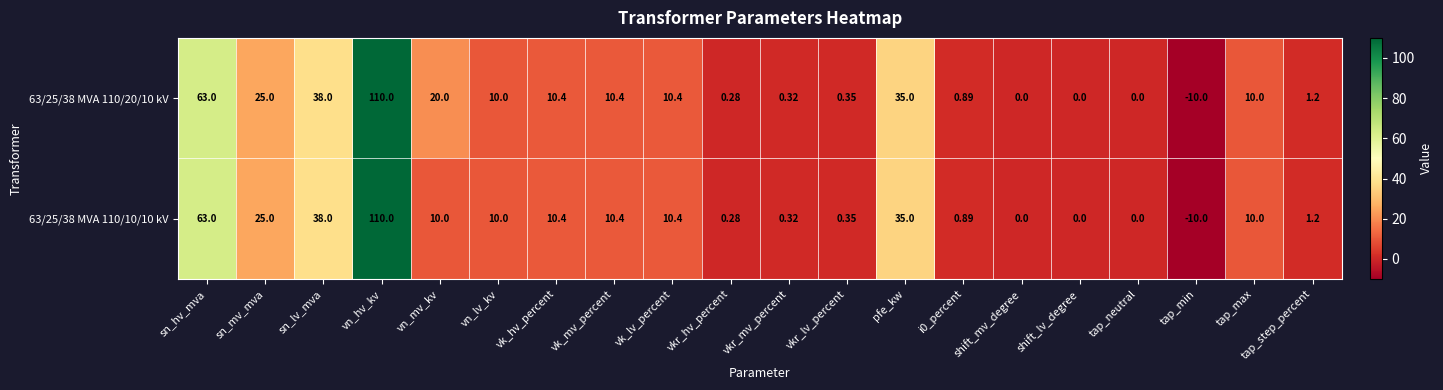

Is the value of 63/25/38 MVA 110/20/10 kV at vn_lv_kv greater than the value of 63/25/38 MVA 110/10/10 kV at vkr_lv_percent?

Yes